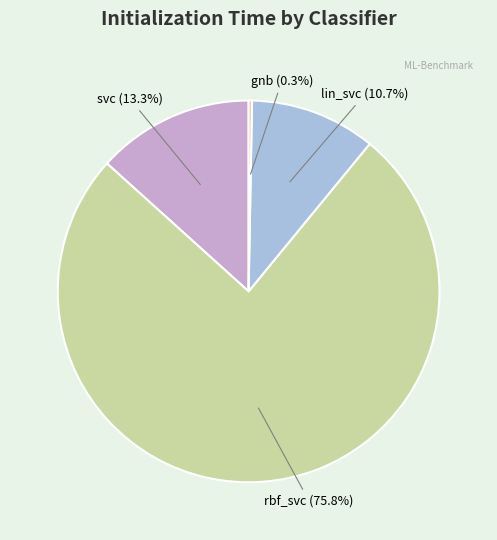

Is there any slice that represents more than half of the pie?

Yes